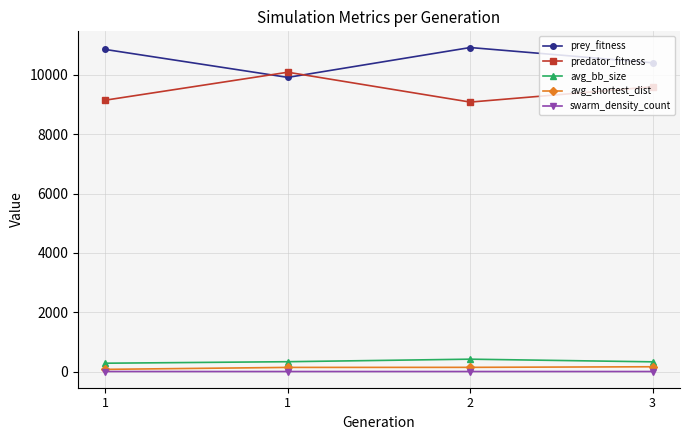

Is the value of avg_bb_size at 1 greater than the value of avg_shortest_dist at 1?

Yes